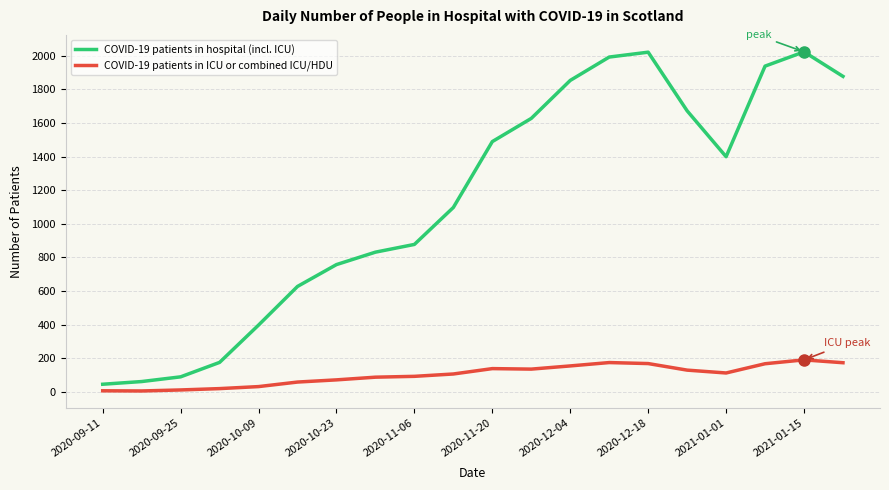

Which series has the largest total across all categories?

COVID-19 patients in hospital (incl. ICU)